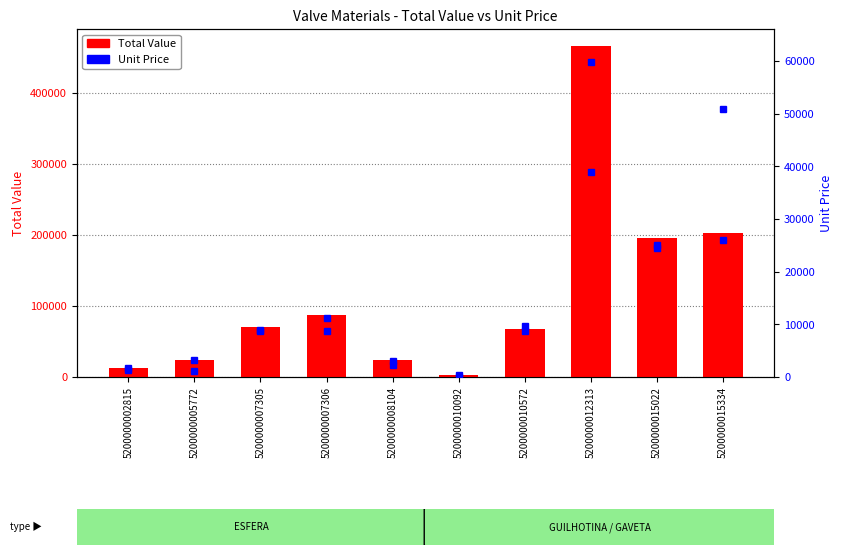

Is it true that Unit Price equals 61054.6 at 5200000012313?

False